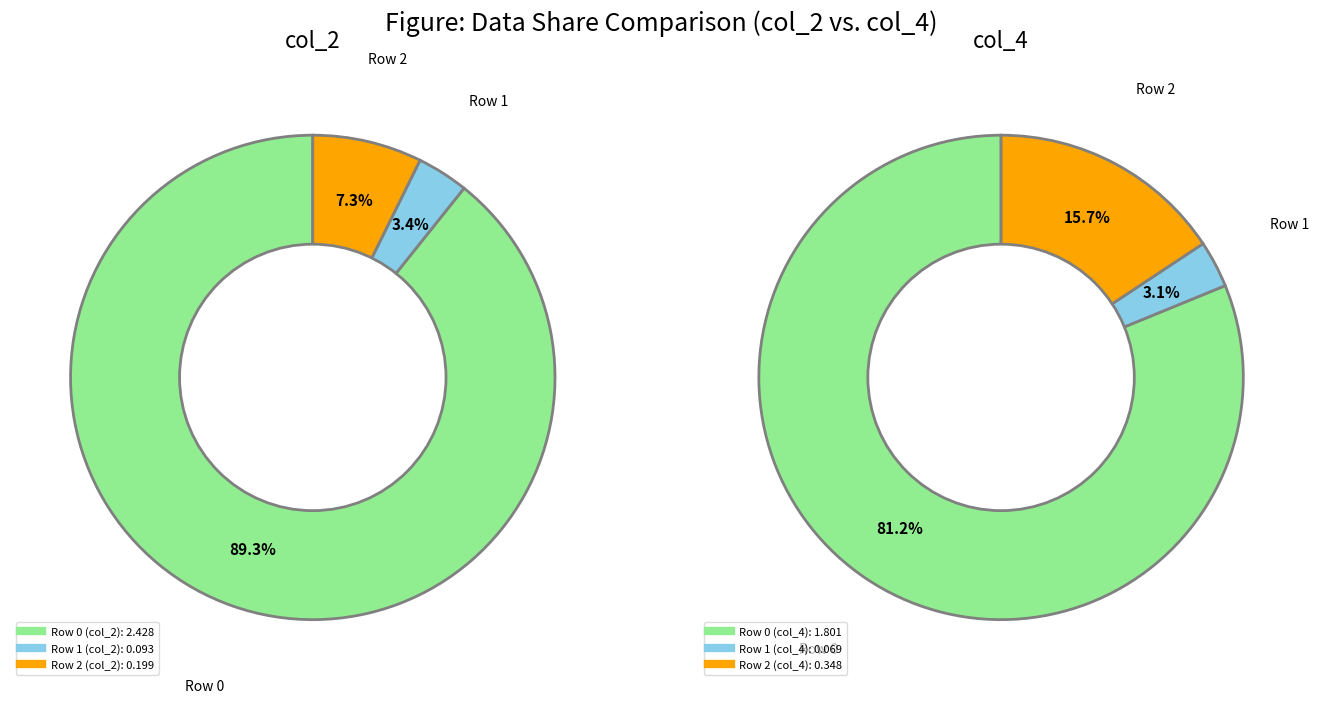

Which slice is the largest?

Row 0